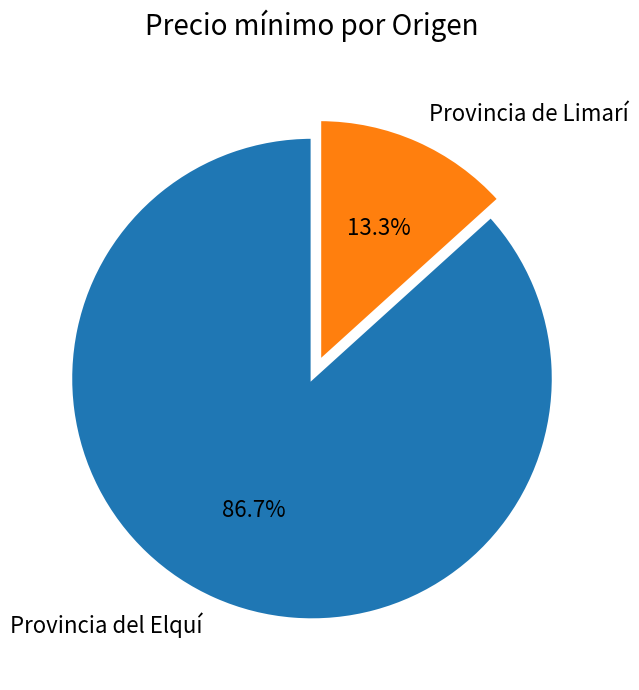

Between Provincia del Elquí and Provincia de Limarí, which is larger?

Provincia del Elquí